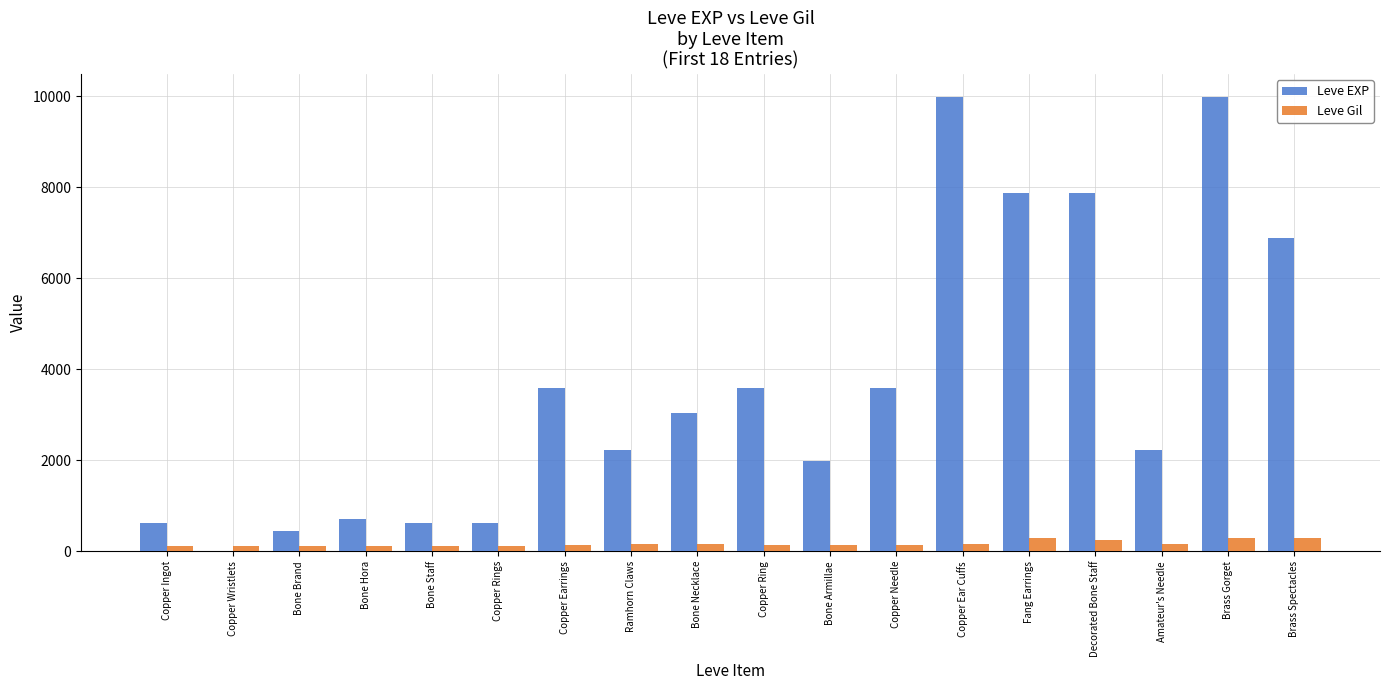

The Leve EXP series shows 2230 at Ramhorn Claws. True or false?

True